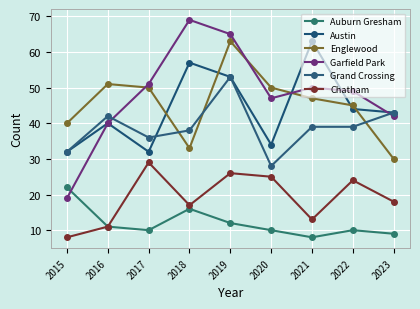

Where is Englewood nearest to the value 46?

2021